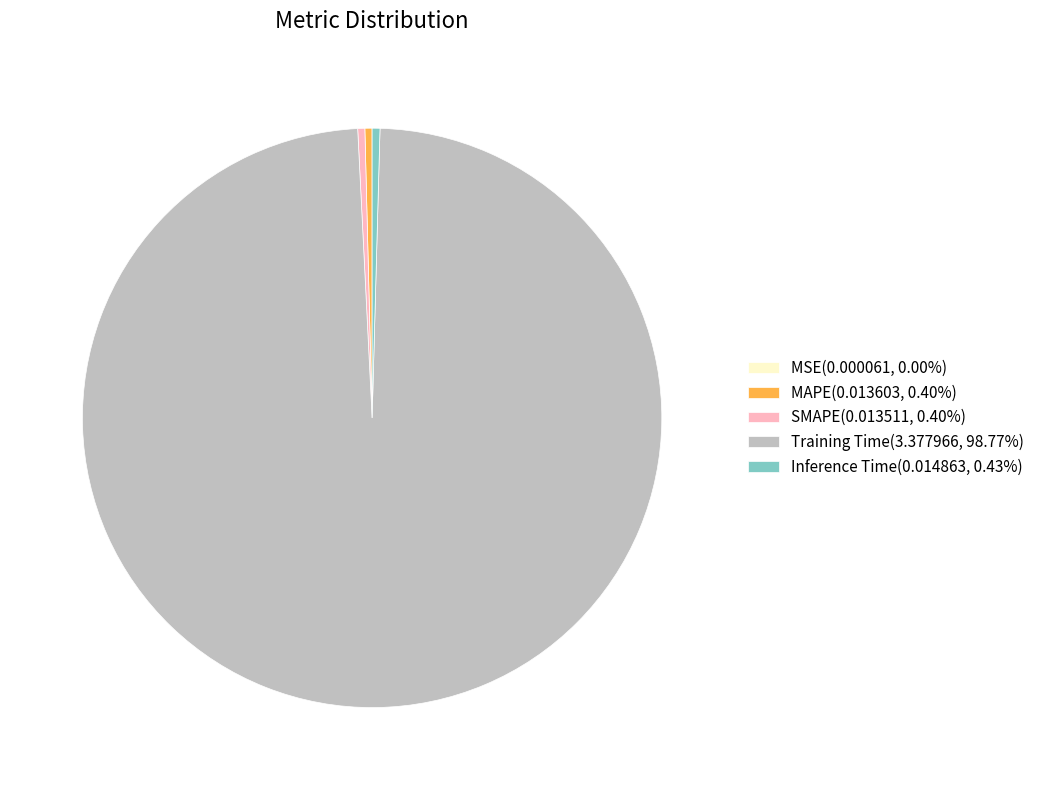

Is Training Time the majority of the pie?

Yes